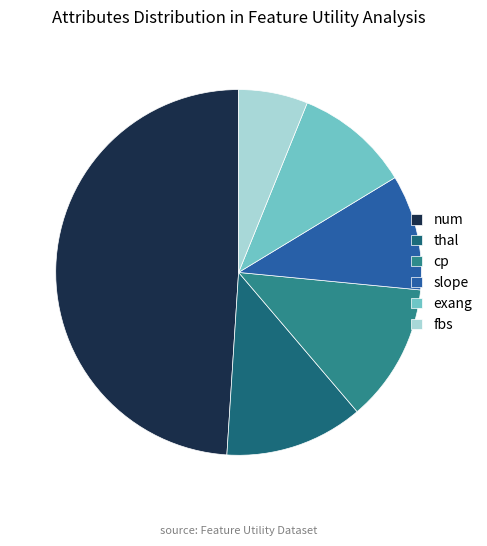

What is the largest slice in the pie chart?

num